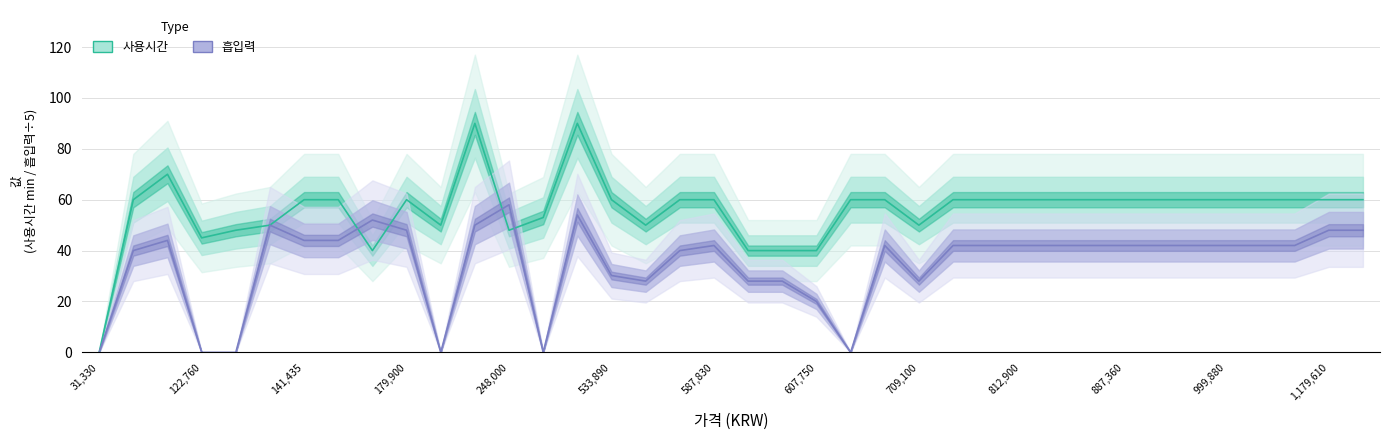

What is the value of the 흡입력 point at the 20th from the left?

28.0